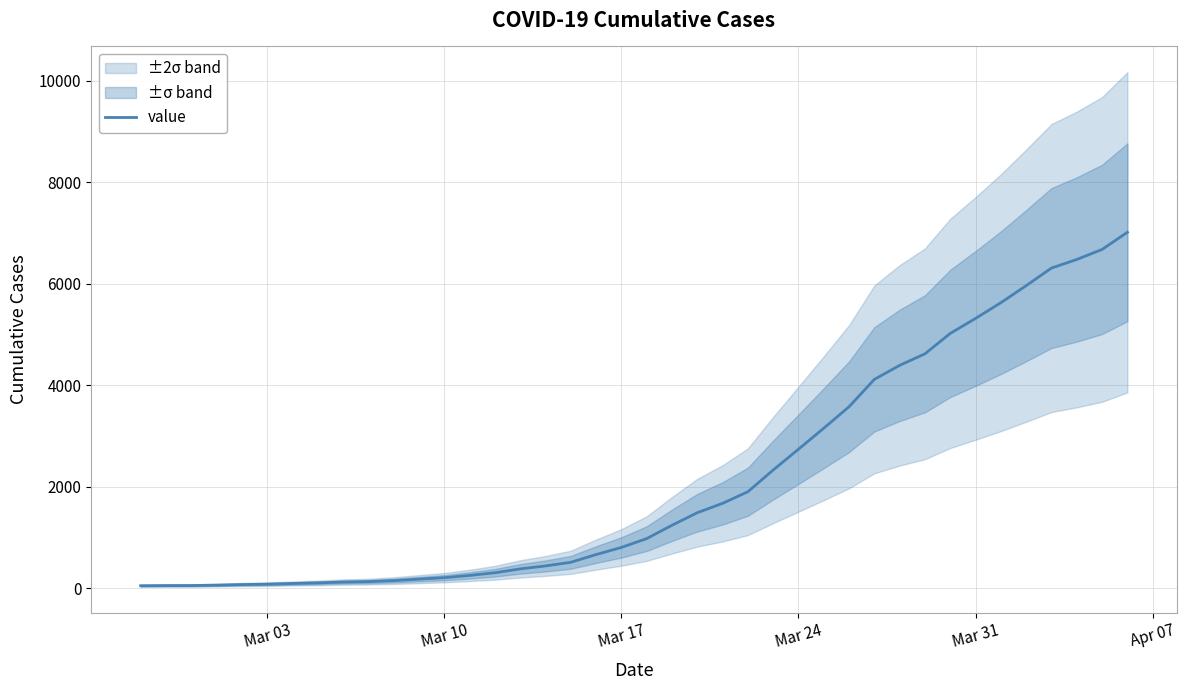

True or false: there are more than 0 points higher than both neighbors.

False